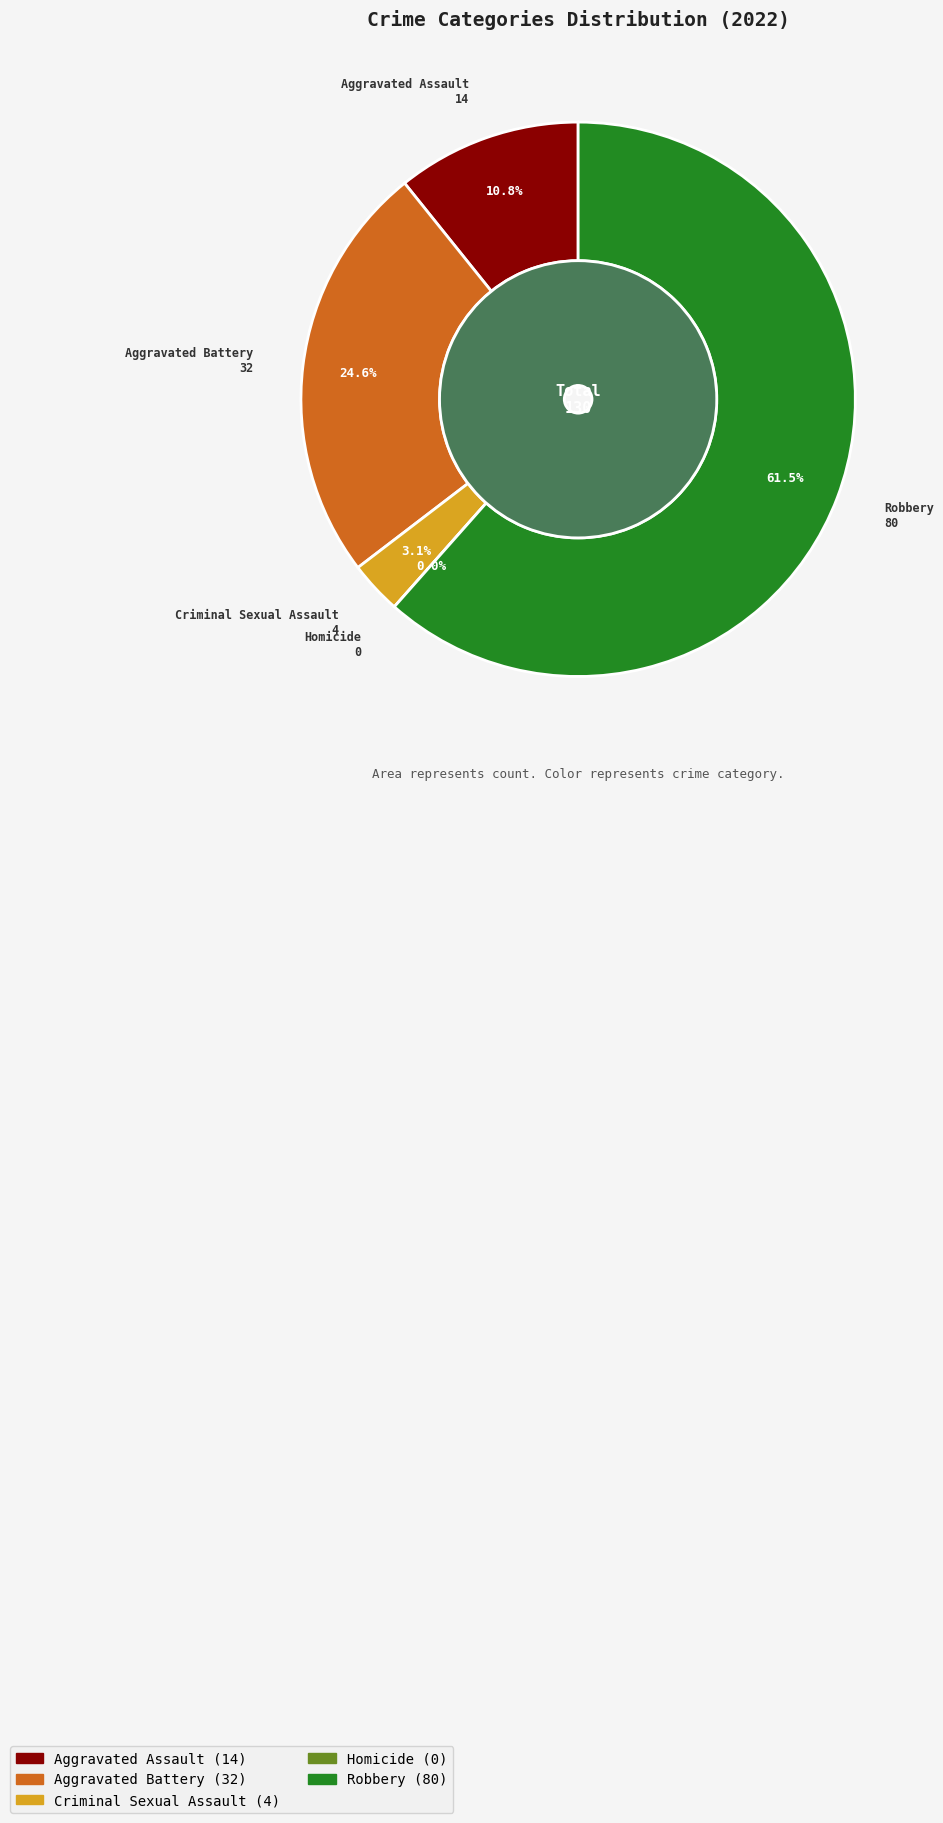

The 3 slice represents 15% of the pie. True or false?

False